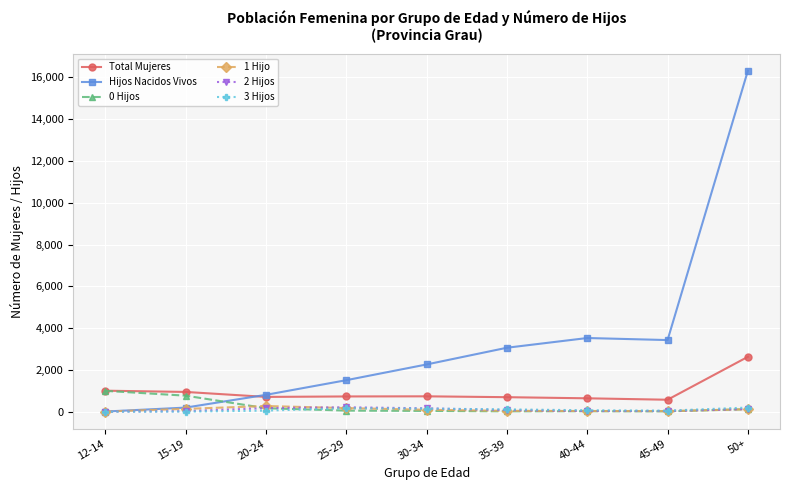

Does the chart have visible grid lines?

Yes